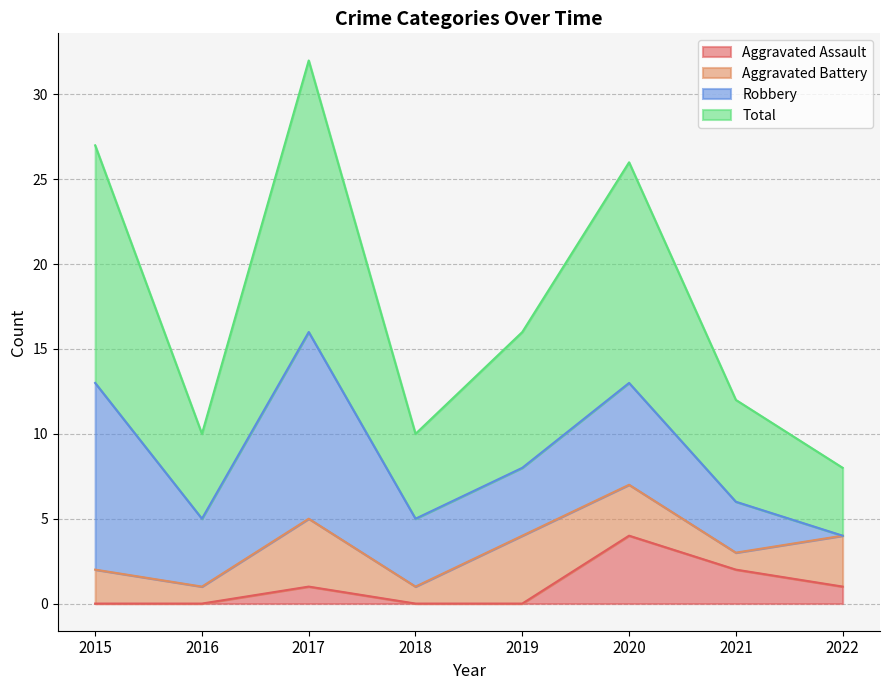

Which has a higher value, 2021 or 2020?

2020